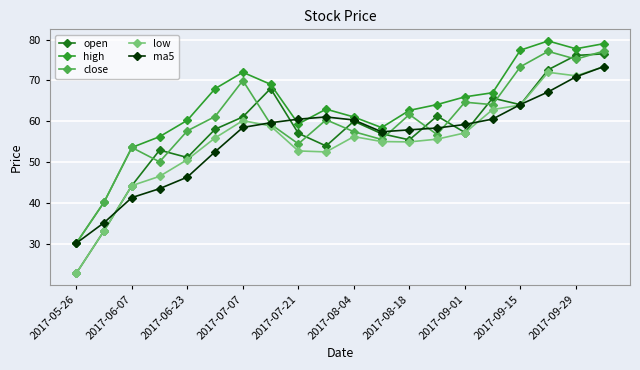

Which series has the largest range (max minus min)?

open